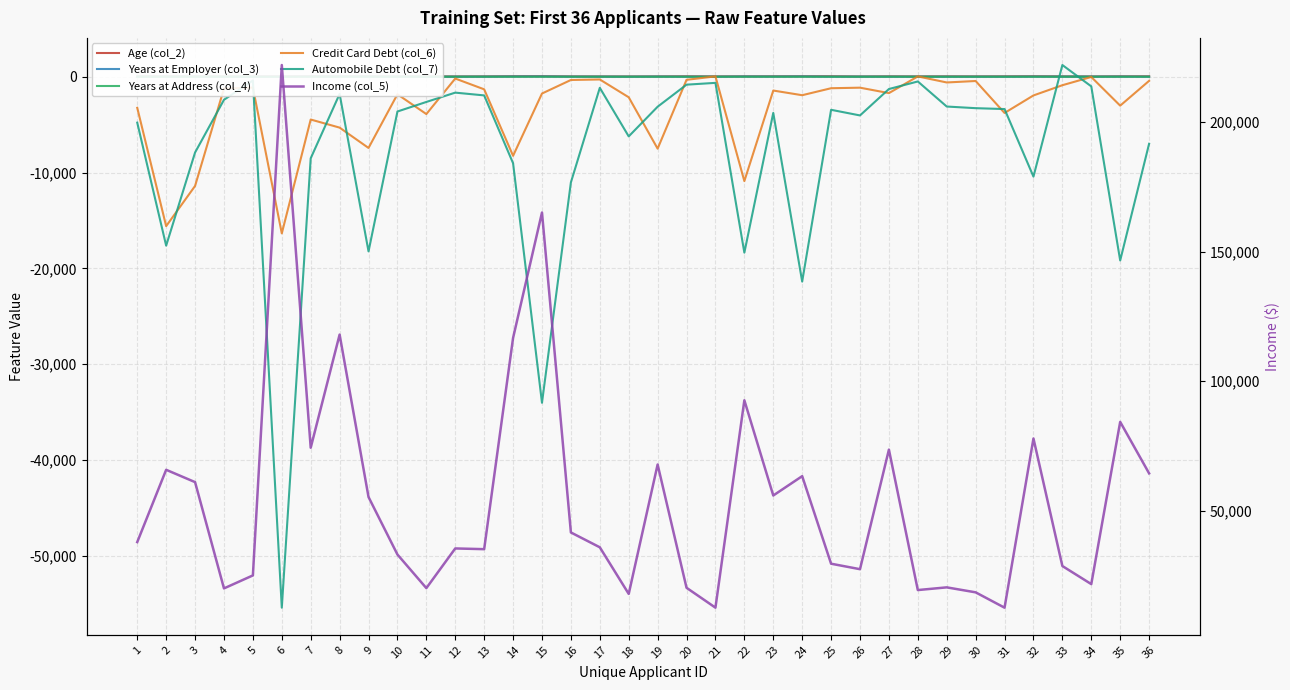

How many categories are shown in the chart?

36